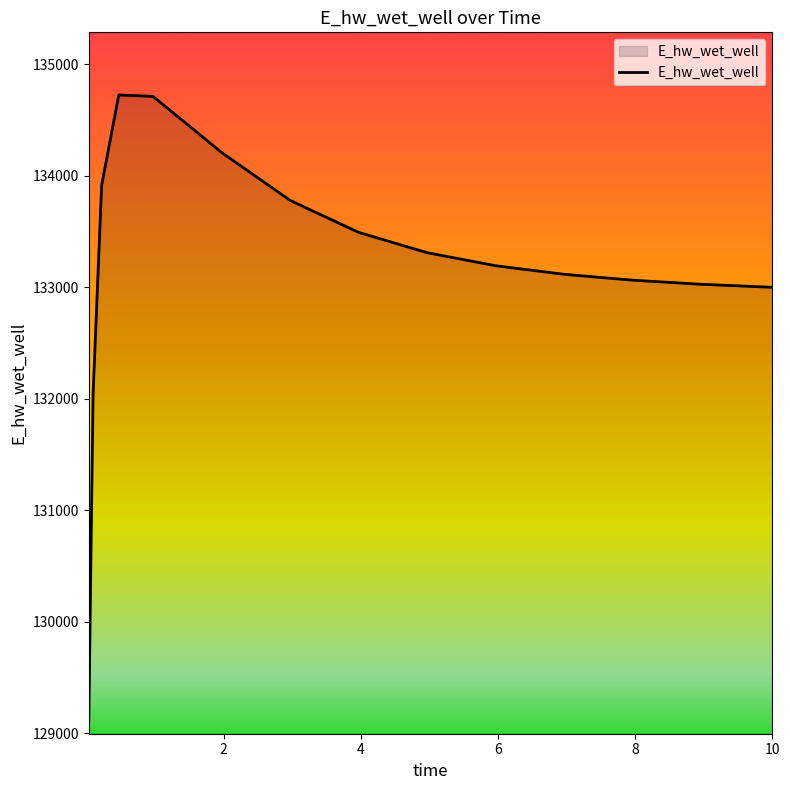

What is the difference between the maximum and minimum values?

5618.4